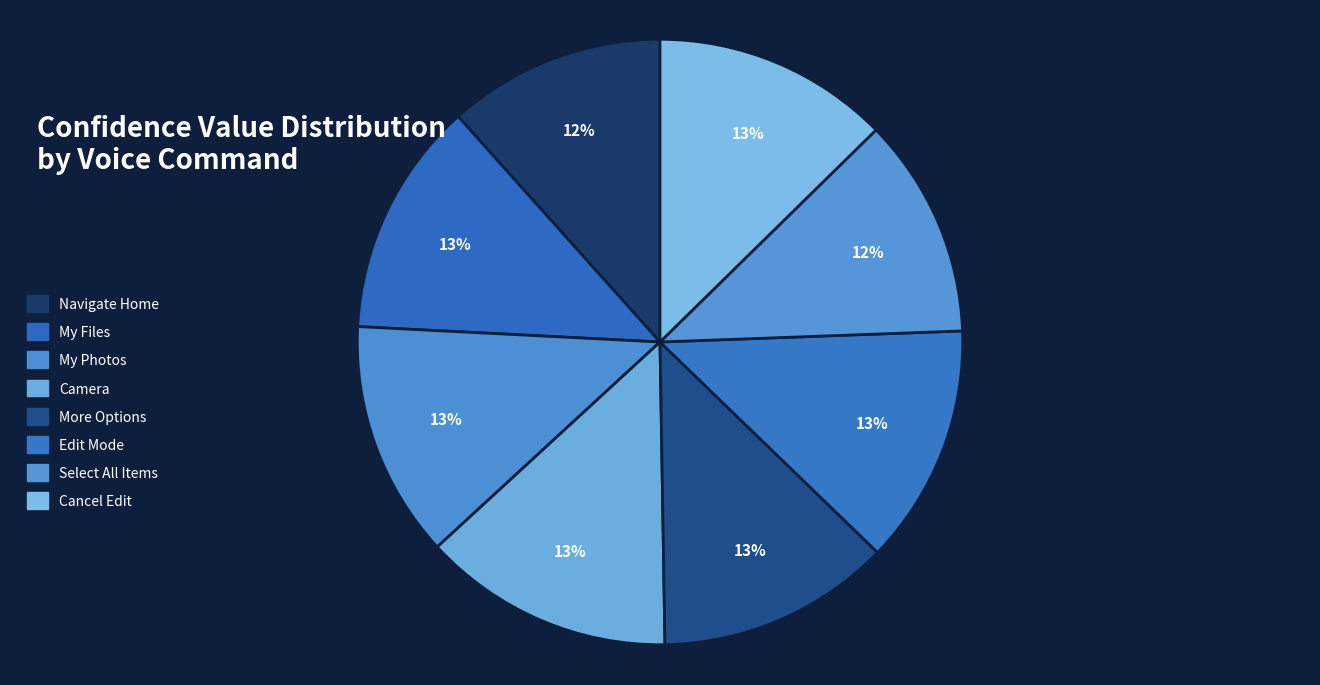

Which category has the smallest portion of the pie?

Navigate Home